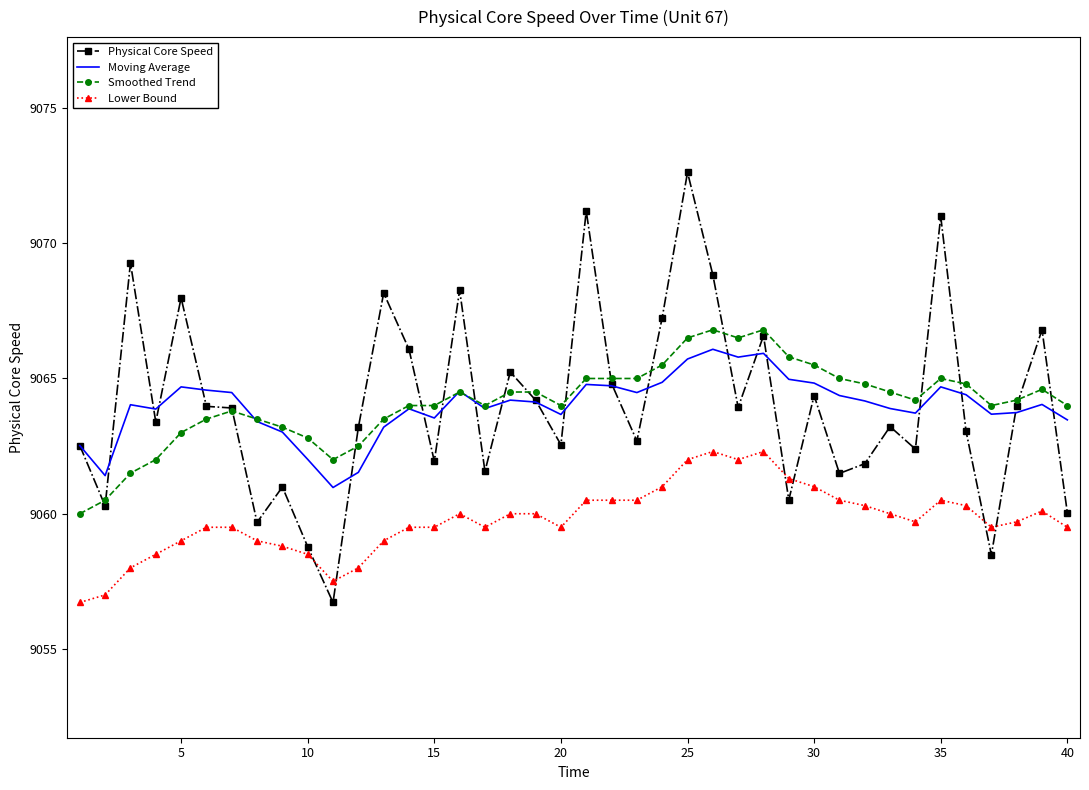

Which series has the widest spread of values?

Physical Core Speed